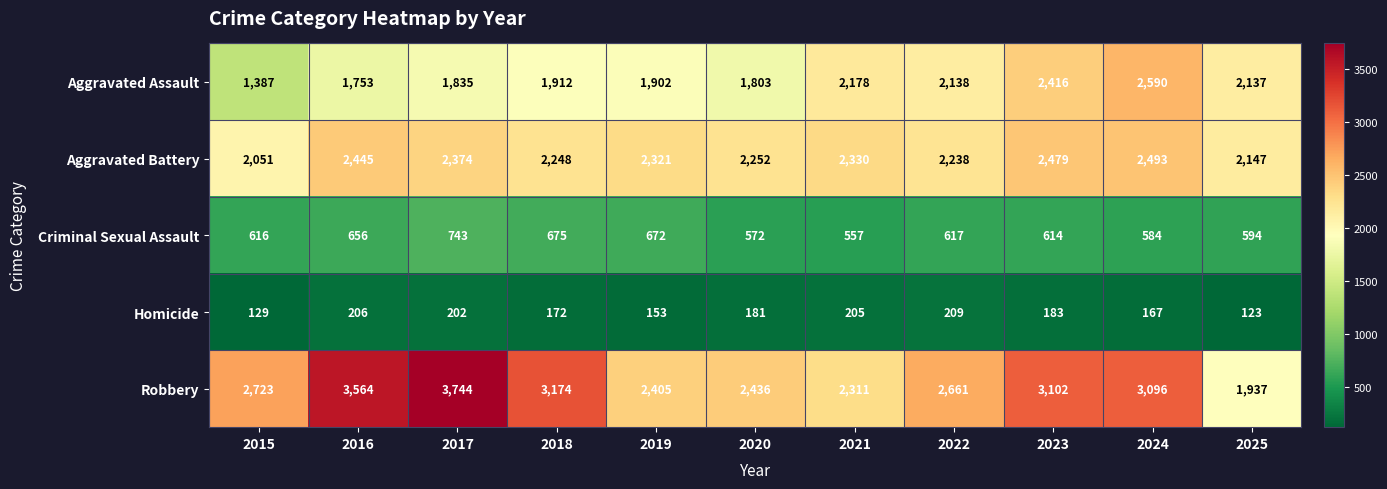

What is the average value of the Robbery series?

2832